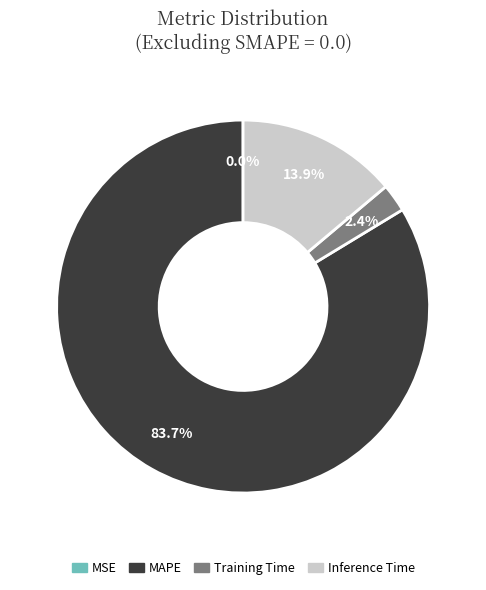

How much of the chart is everything except Inference Time?

86.1%